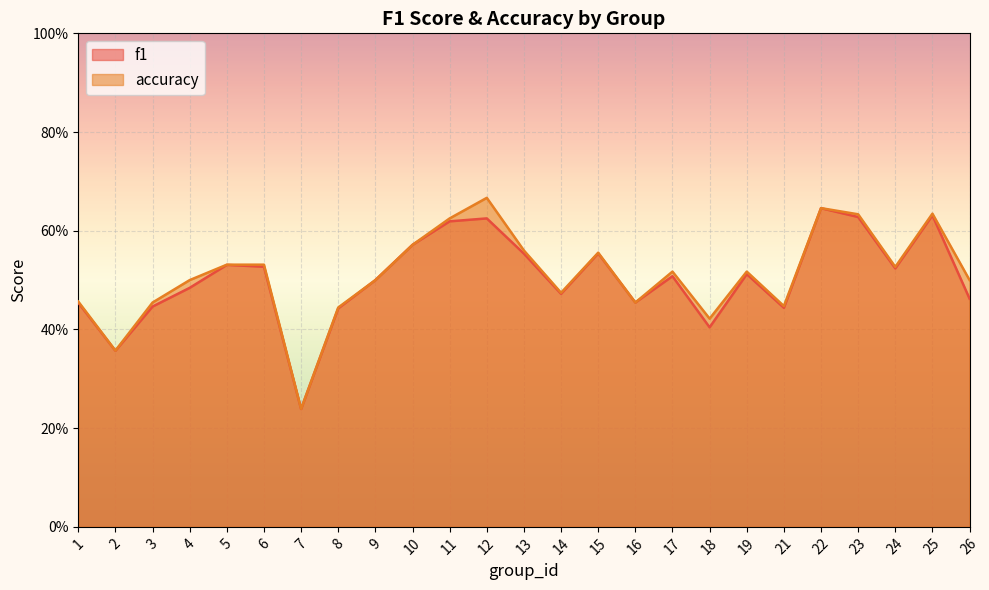

What is the total value across all series at 3?

0.9